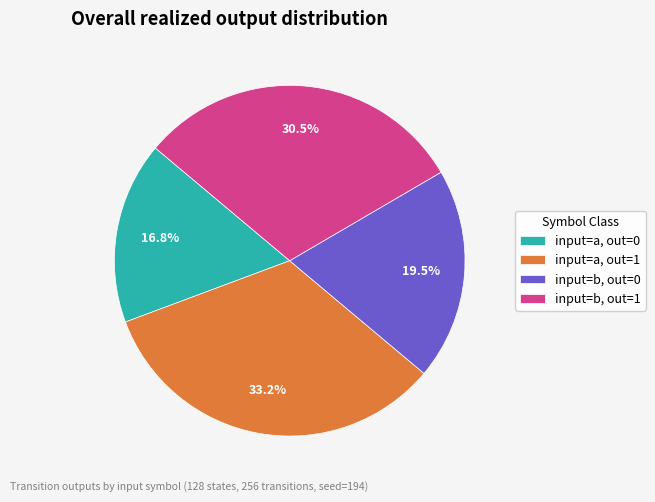

What is the ratio of the value at input=b, out=0 to the value at input=a, out=0?

1.2